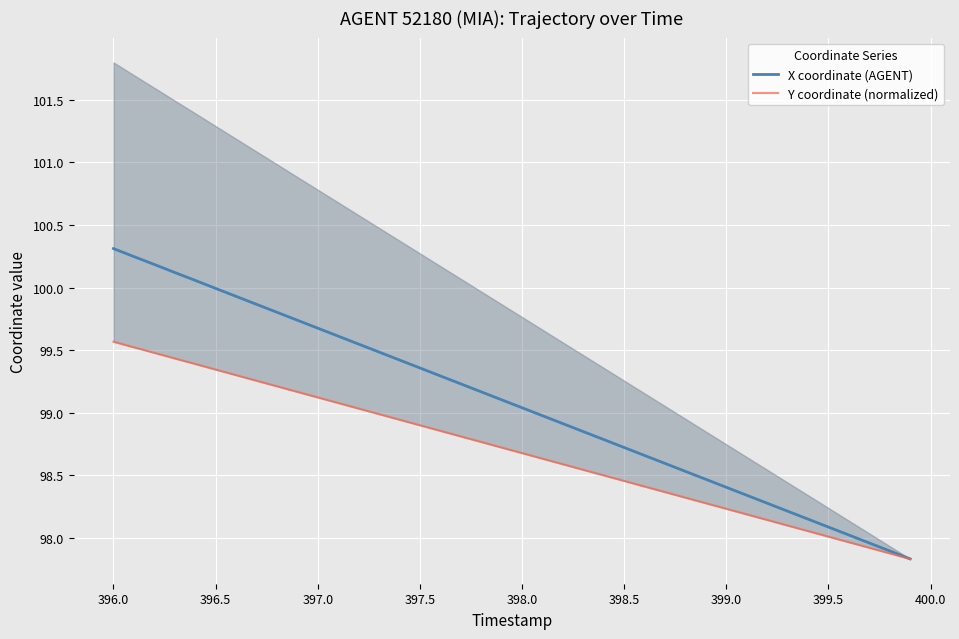

Is it true that X coordinate (AGENT) equals 169.9 at 398.0?

False